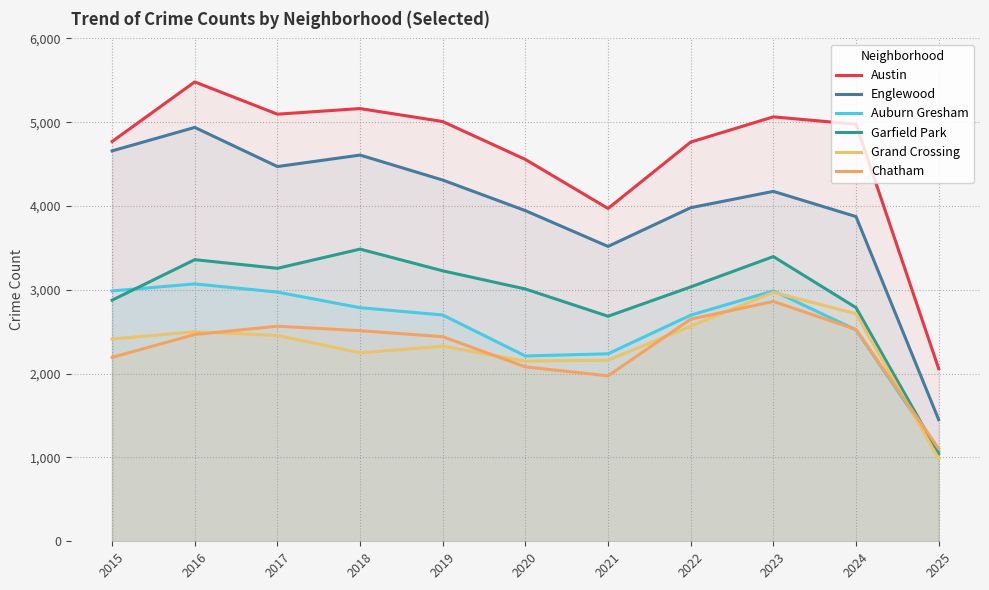

Rank the series at 2024 from lowest to highest value.

Auburn Gresham, Chatham, Grand Crossing, Garfield Park, Englewood, Austin